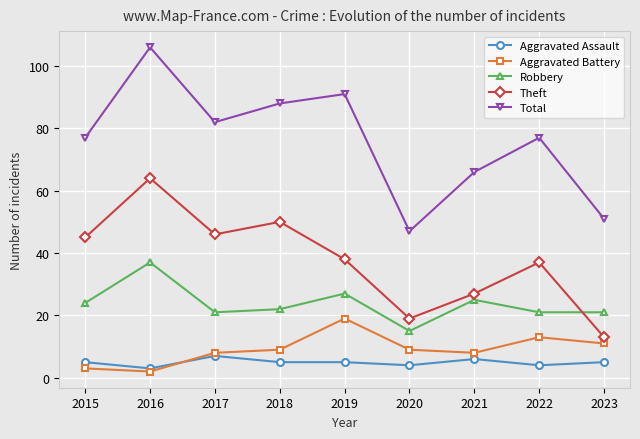

What is the maximum value for Total?

106